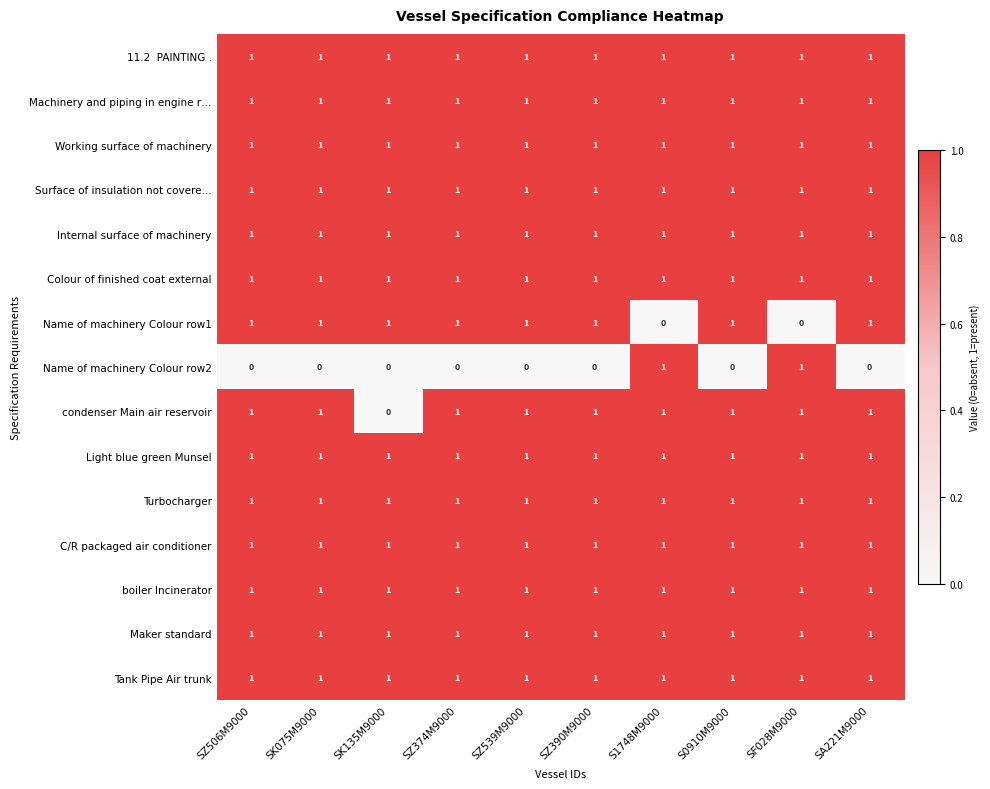

What is the sum of all Colour of finished coat external values?

10